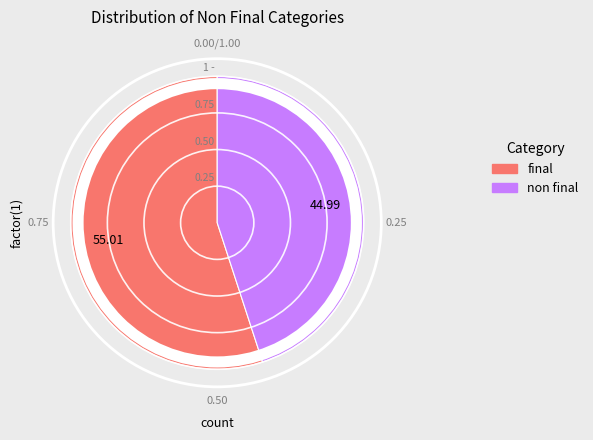

Count the number of slices in the pie.

2